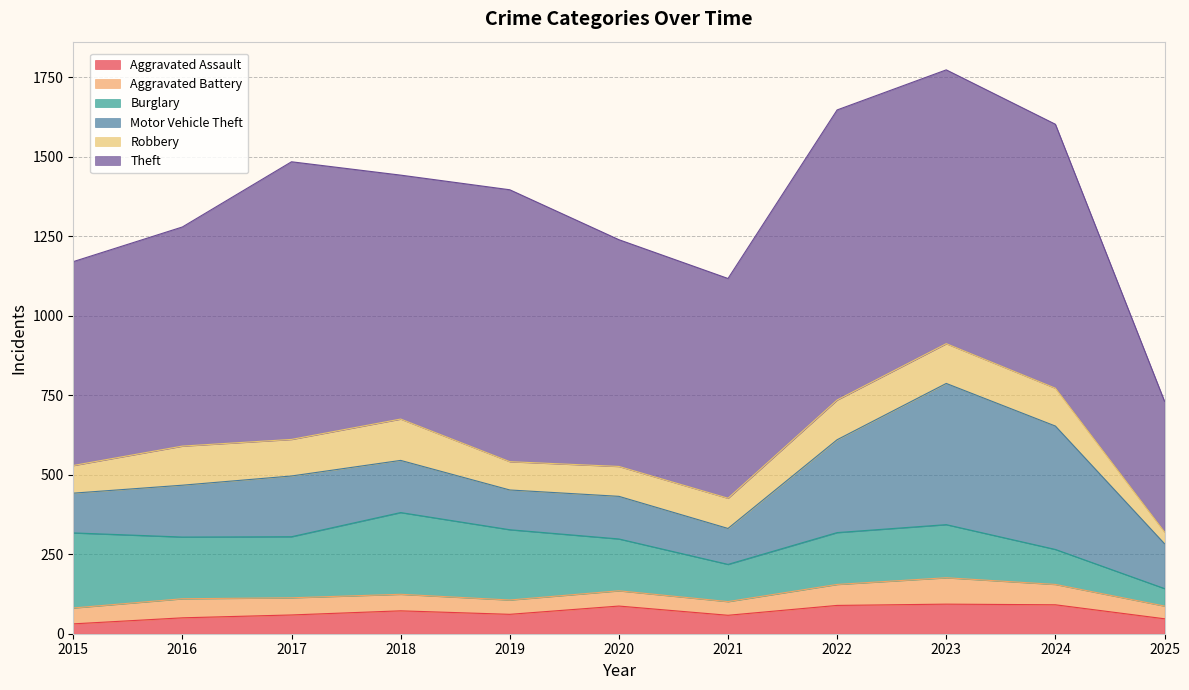

Is the value of Theft at 2018 greater than the value of Aggravated Assault at 2019?

Yes